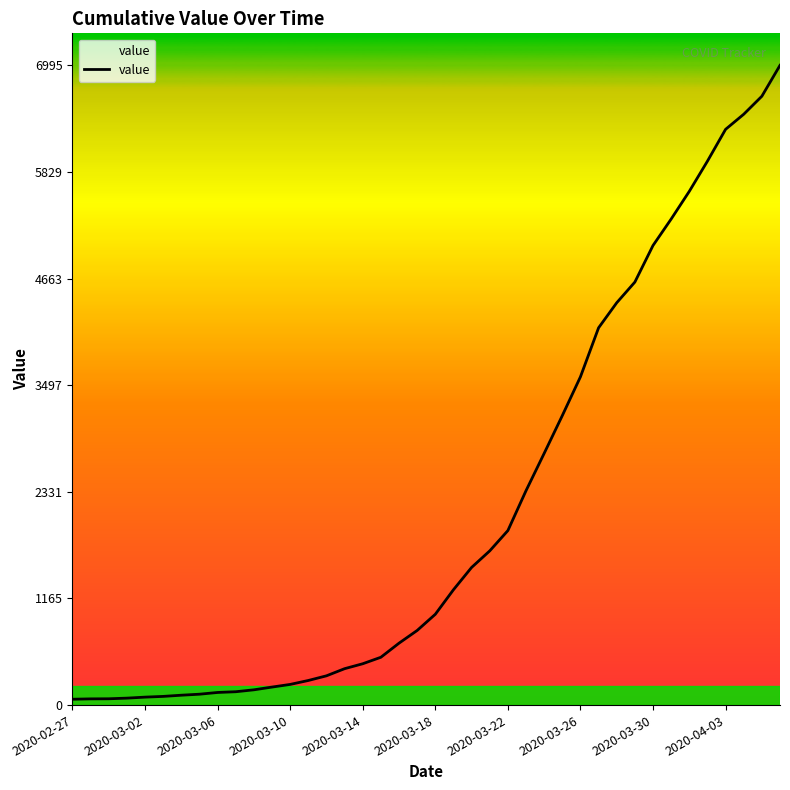

What is the difference between the maximum and minimum values?

6931